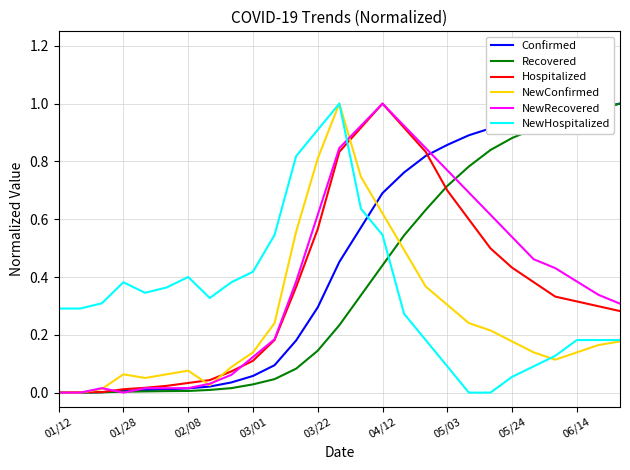

Which series has the largest total across all categories?

Confirmed